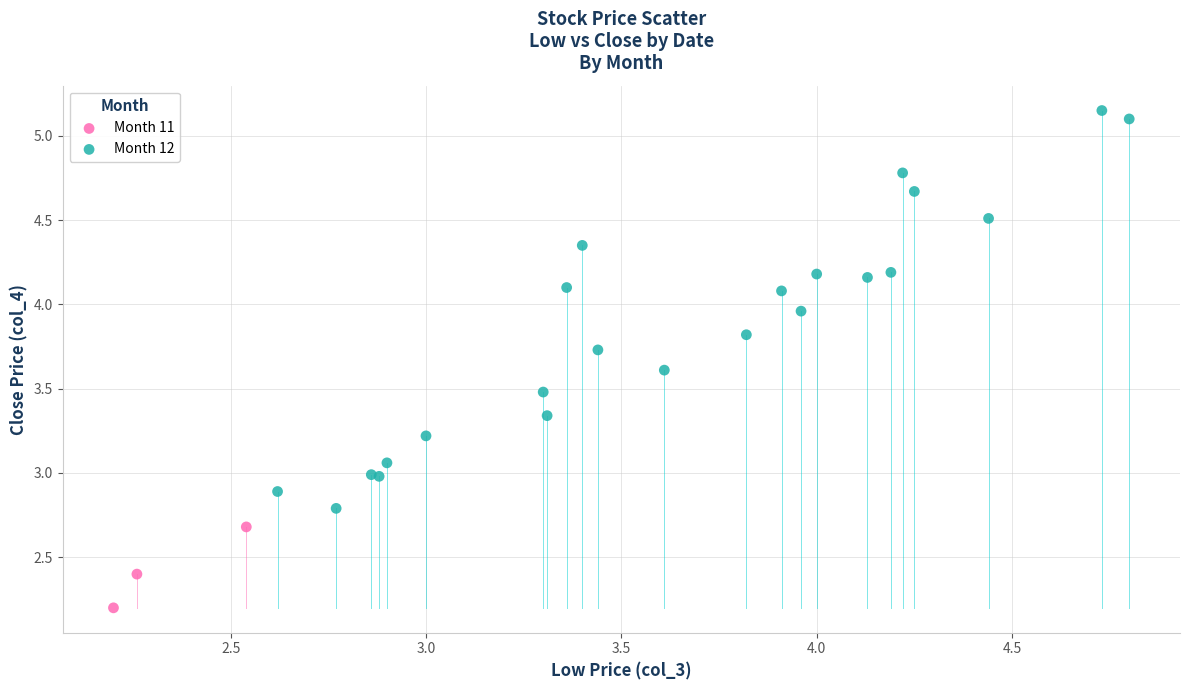

Which series has the widest spread of Y values?

Month 12